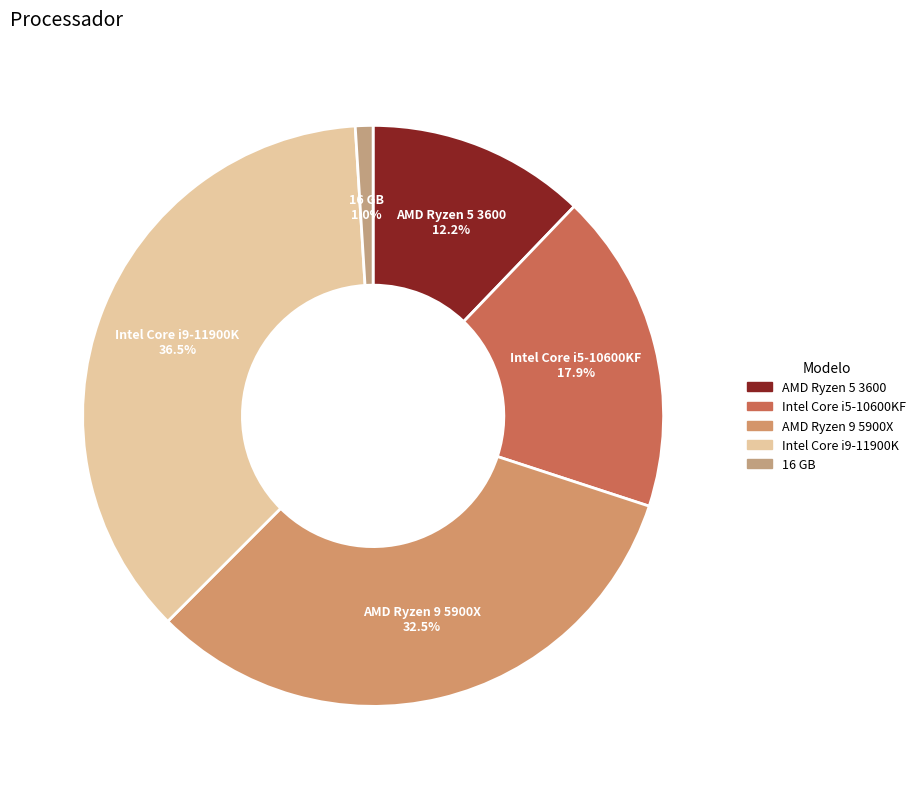

Is the sum of AMD Ryzen 5 3600 and 16 GB greater than half?

No